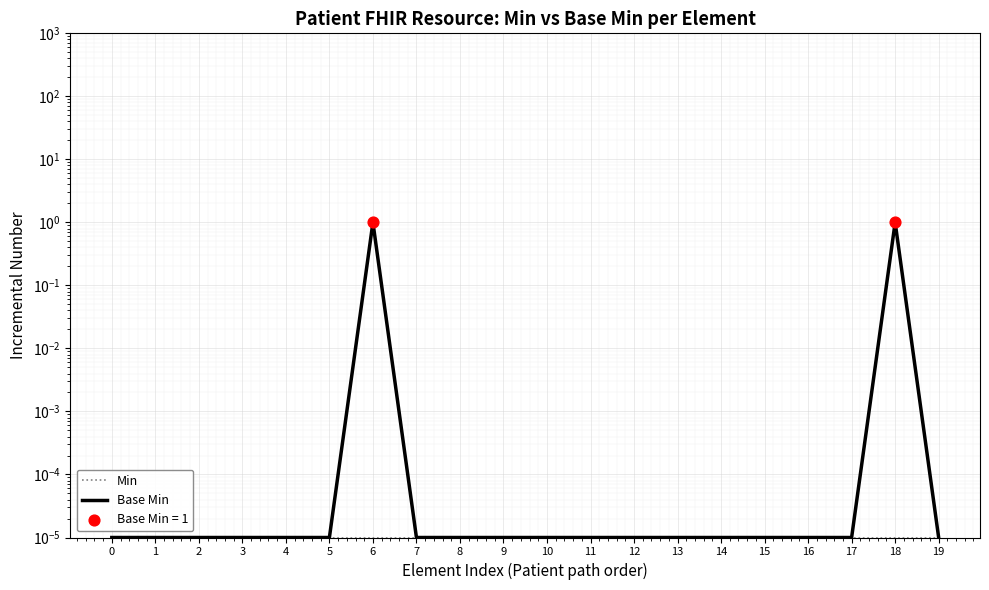

Which series reaches the minimum Y coordinate?

Min